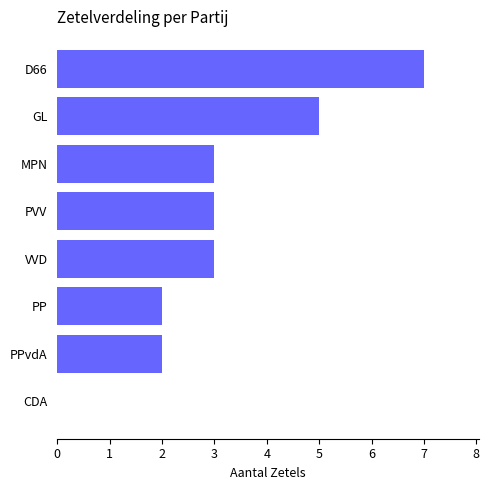

What is the greatest value displayed?

7